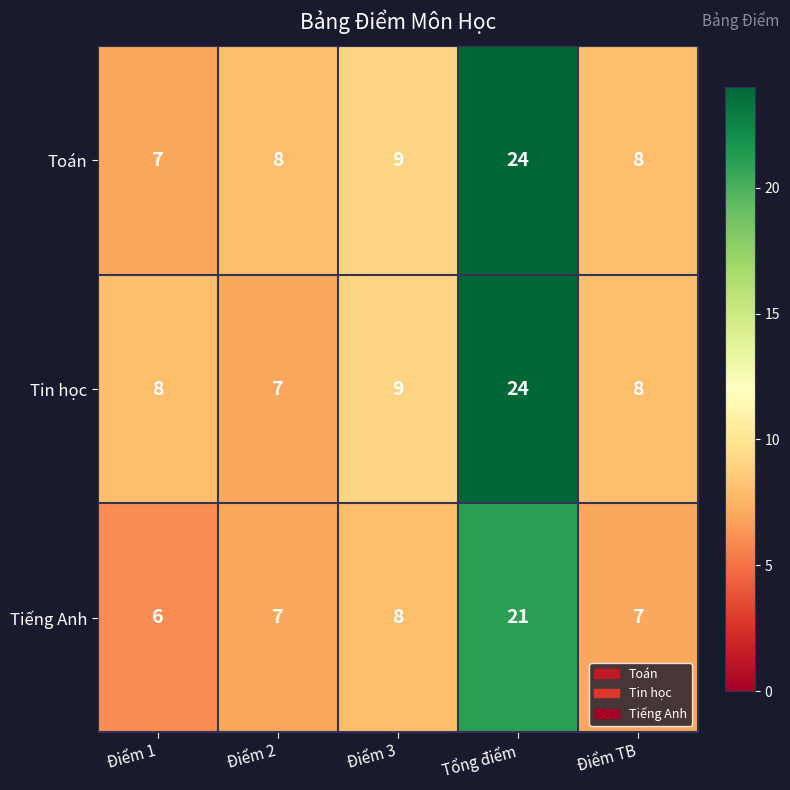

Reading left to right, list all the values displayed in this chart.

Toán: 7	8	9	24	8
Tin học: 8	7	9	24	8
Tiếng Anh: 6	7	8	21	7